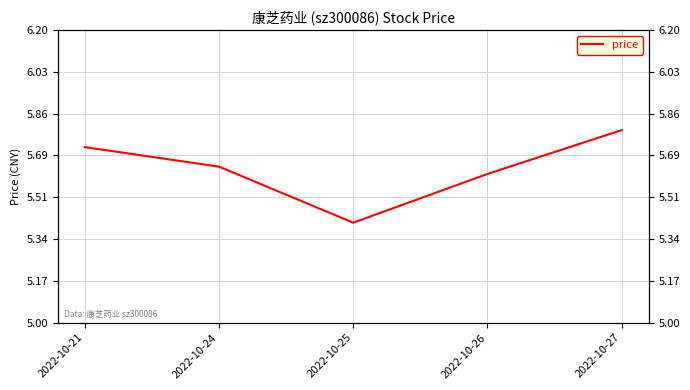

What is the sum of all values?

28.2